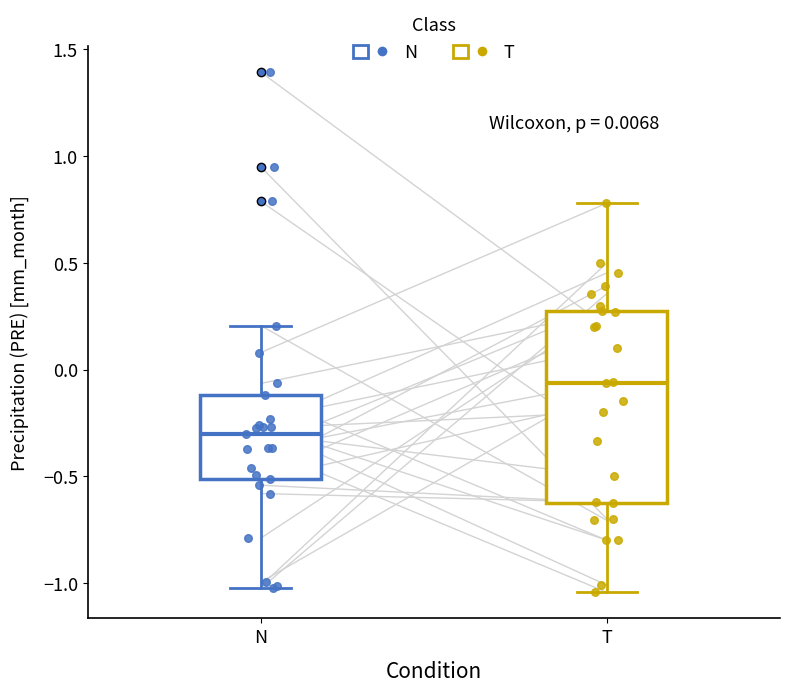

Which box is the tallest, from its lower edge to its upper edge?

T